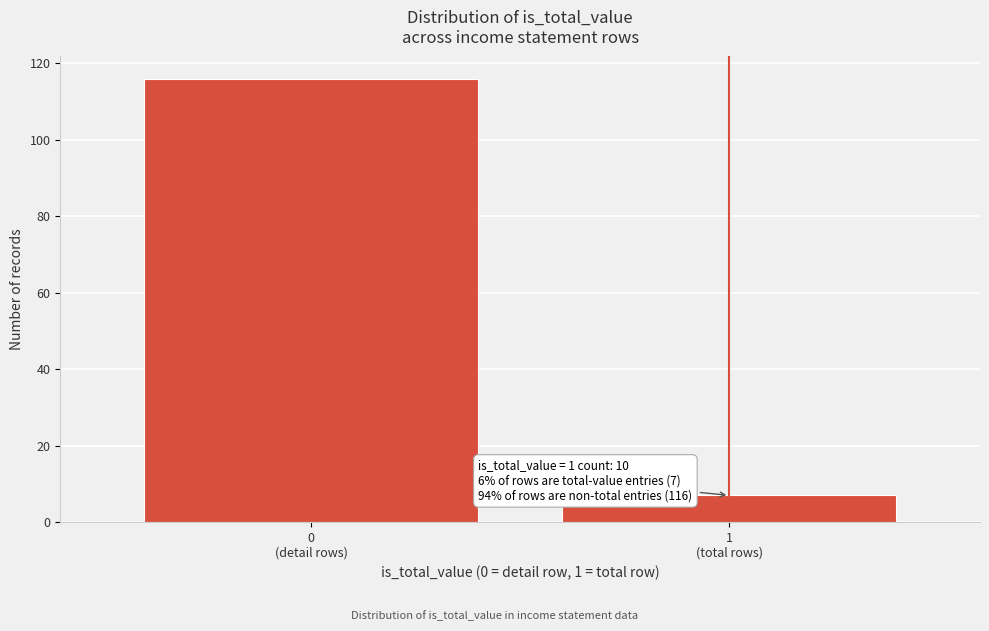

Reading left to right, list all the values displayed in this chart.

116	7